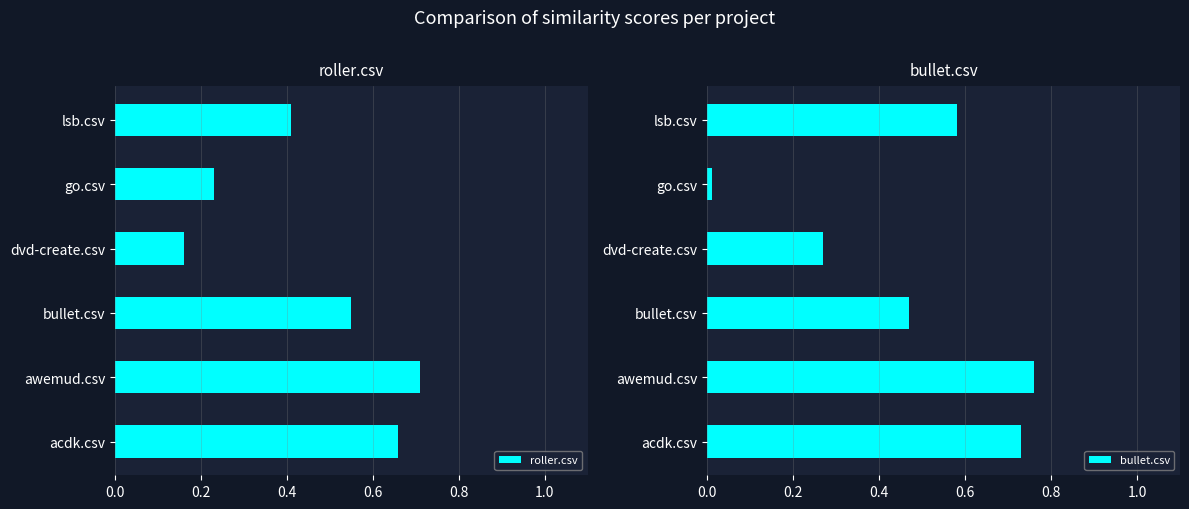

List the series in order of their overall mean, highest first.

bullet.csv, roller.csv